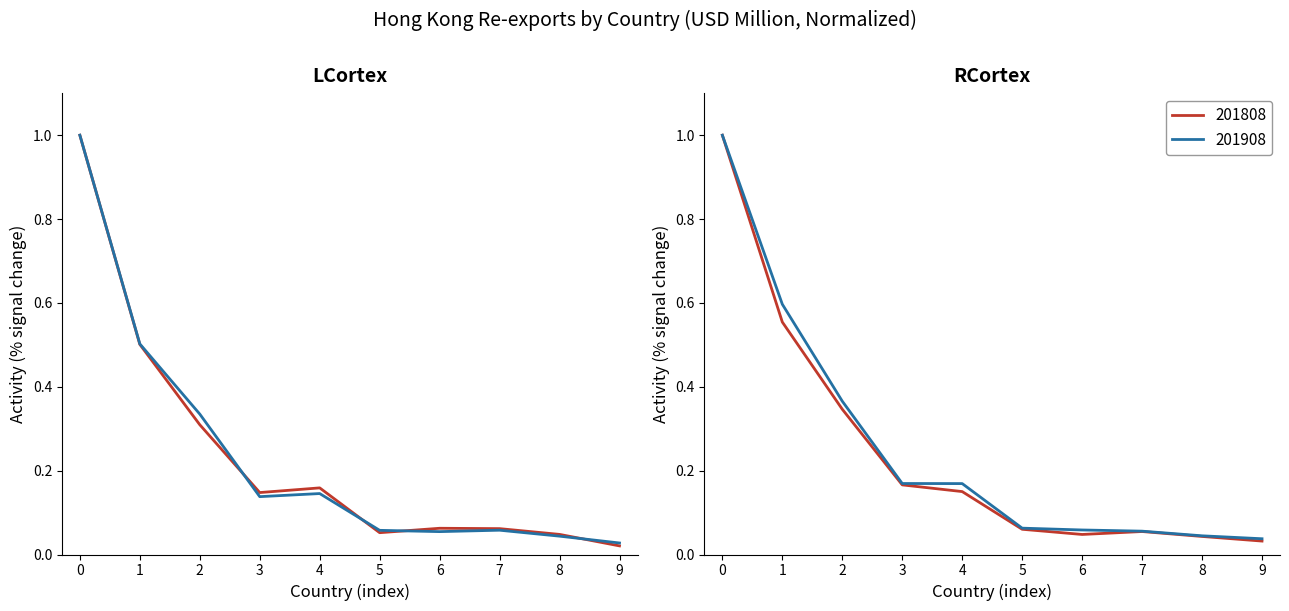

True or false: 201908 has a value of 1.0 at 0.

True